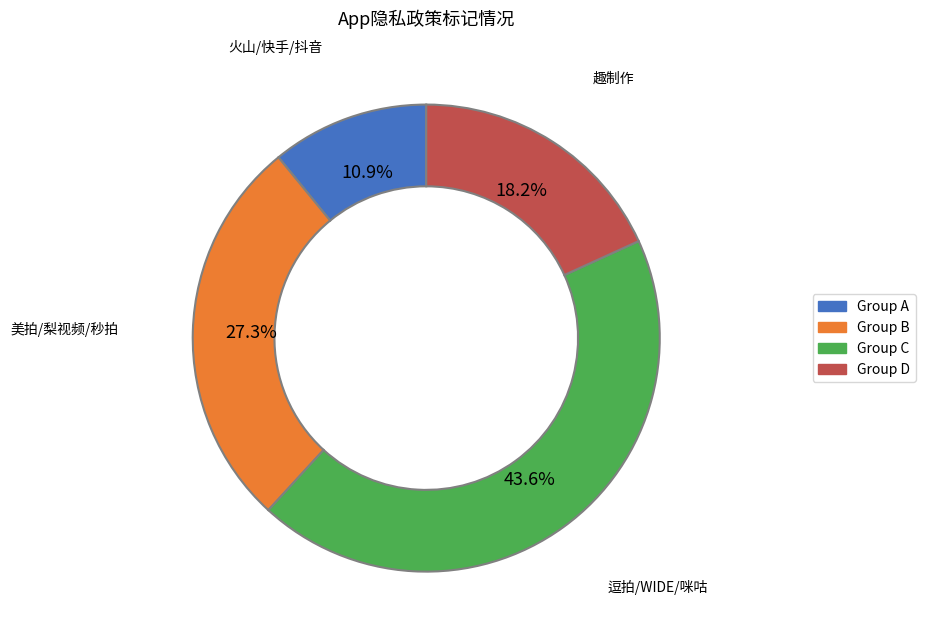

Is there any slice that represents more than half of the pie?

No